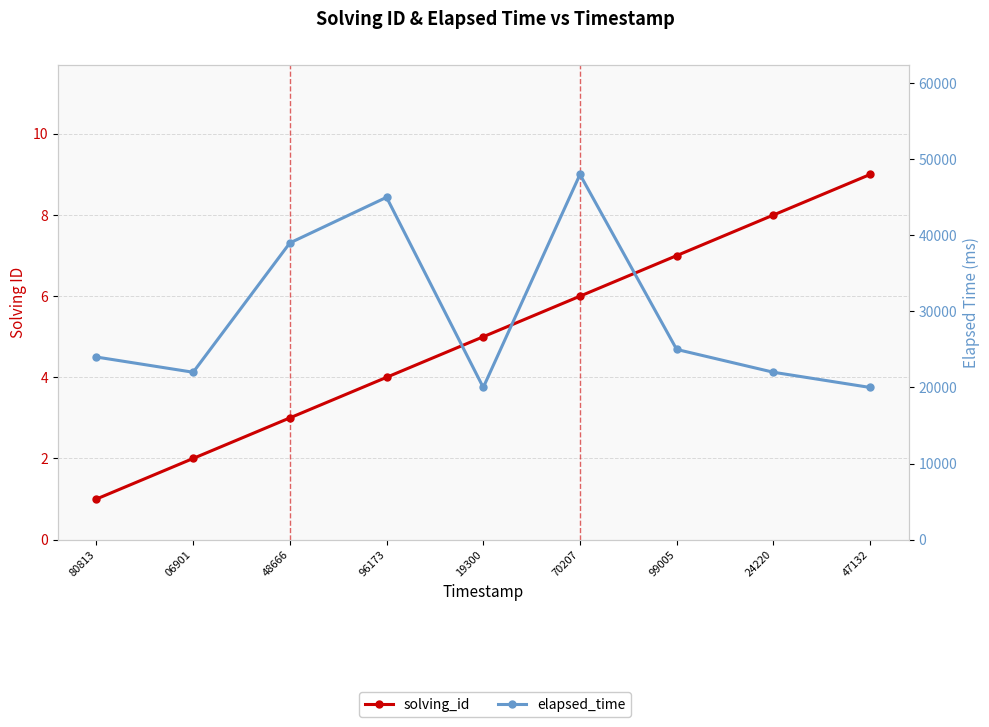

List the series in order of their peak value, lowest first.

solving_id, elapsed_time